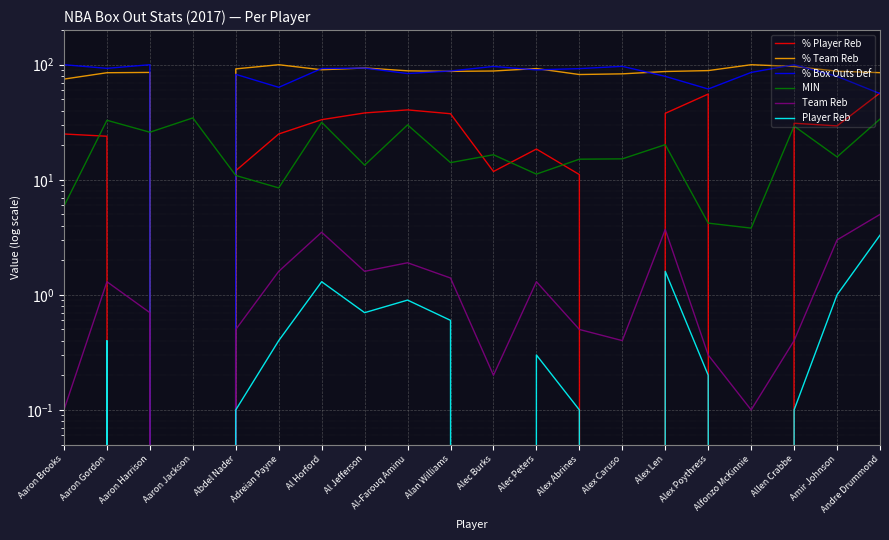

Does the chart display data point markers on the line(s)?

No